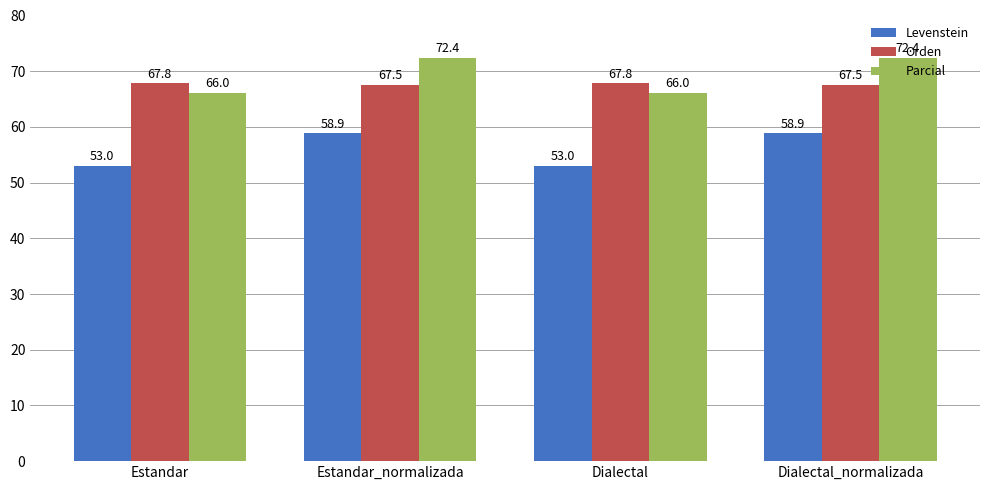

What are all the series names shown in the legend?

Levenstein, Orden, Parcial